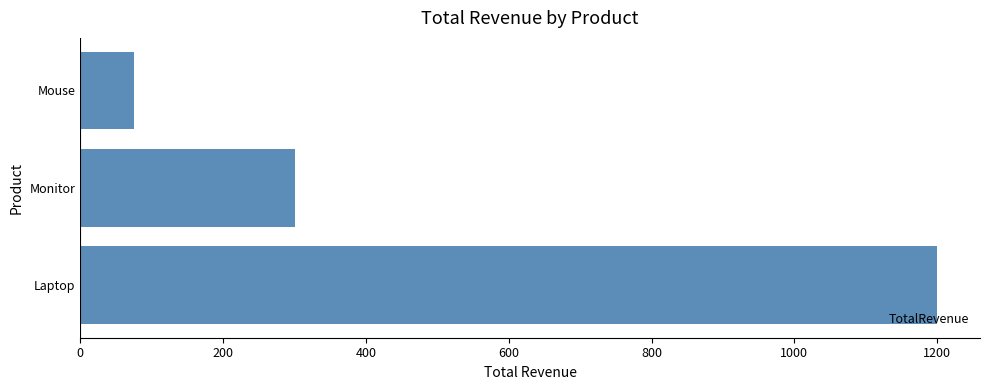

Reading bottom to top, list all the values displayed in this chart.

1200	300	75